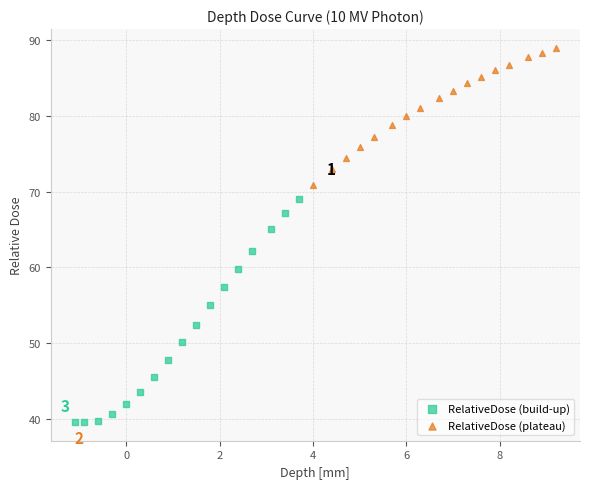

Which series reaches the maximum Y coordinate?

RelativeDose (plateau)